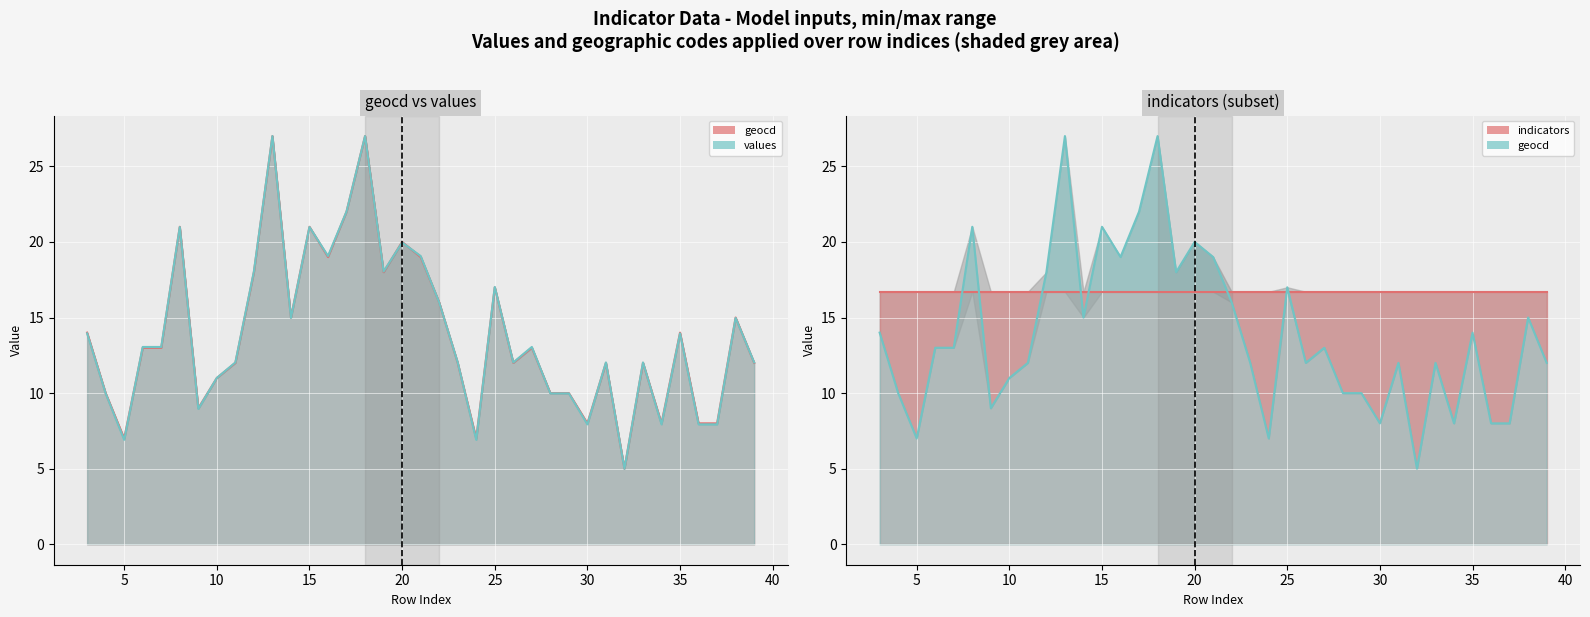

What is the value of the indicators point at the 11th from the left?

16.7